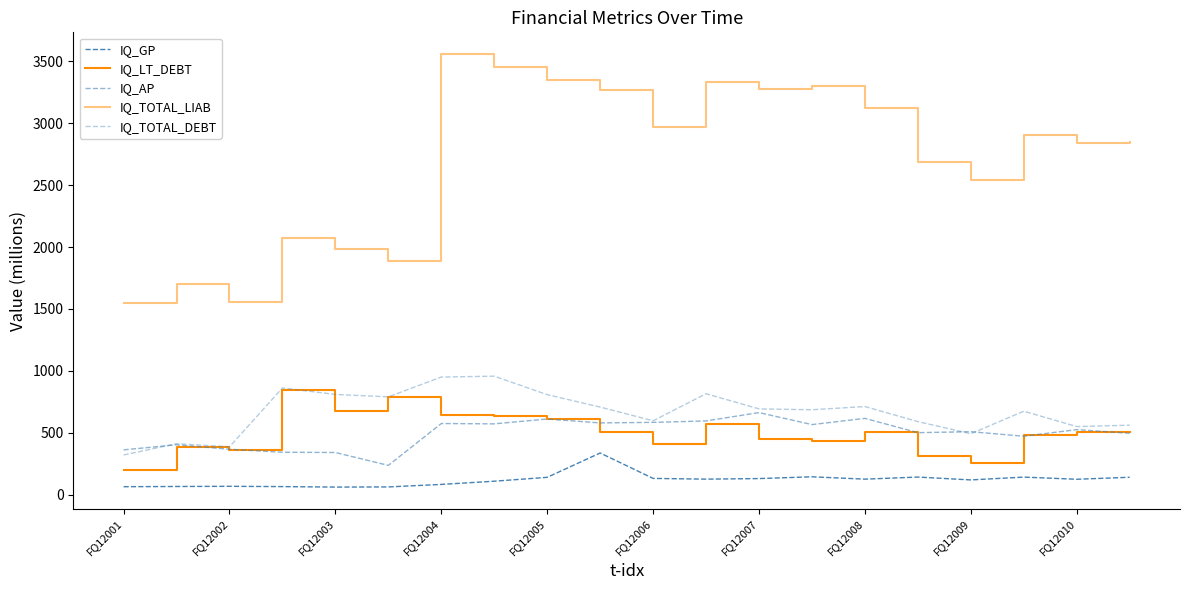

What is the greatest value displayed?

3559.4